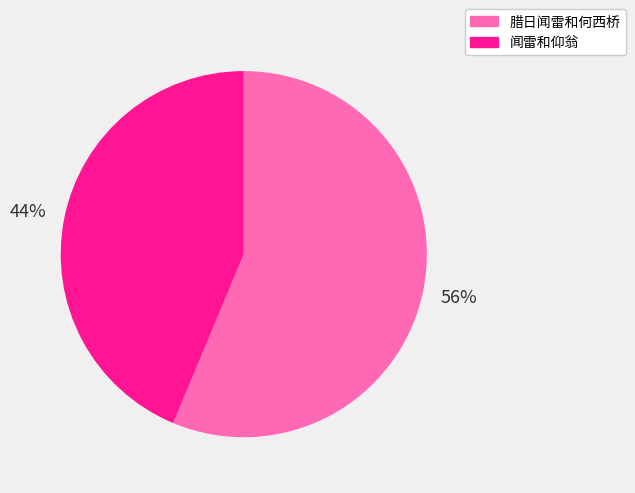

Is the sum of 闻雷和仰翁 and 腊日闻雷和何西桥 greater than half?

Yes